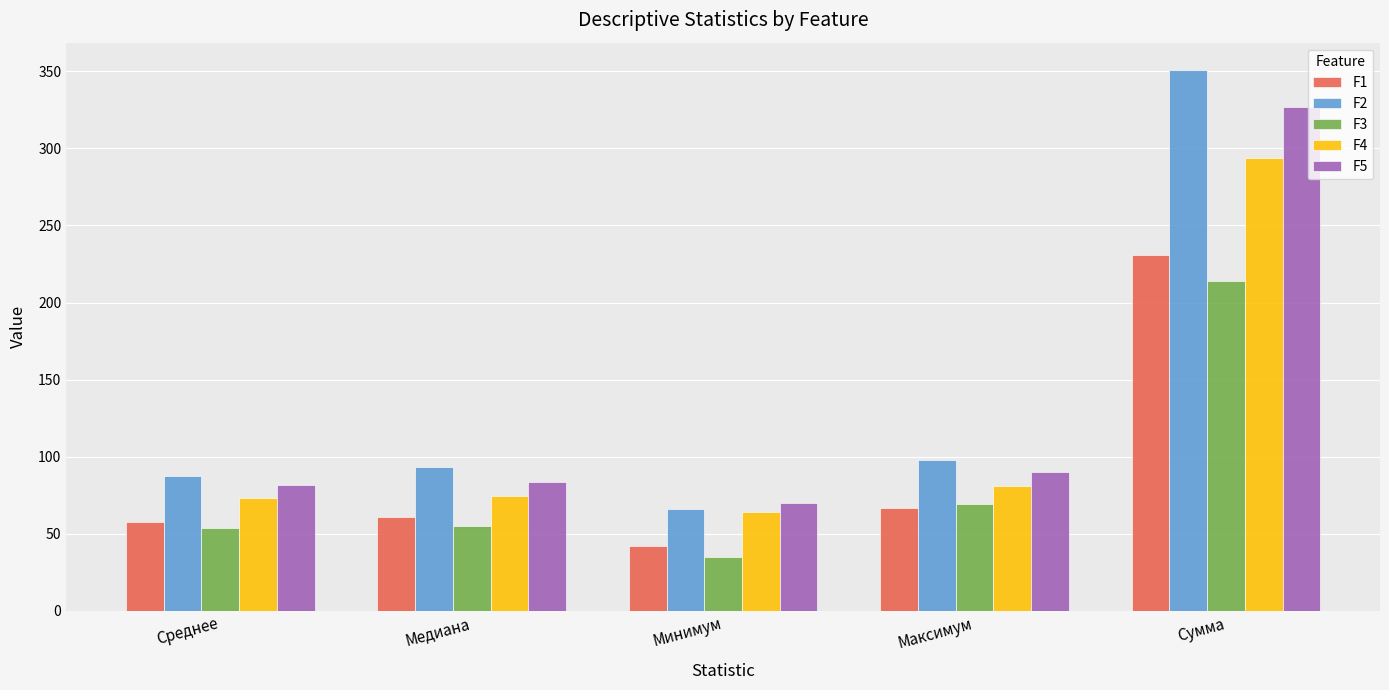

What is the greatest value displayed?

351.0